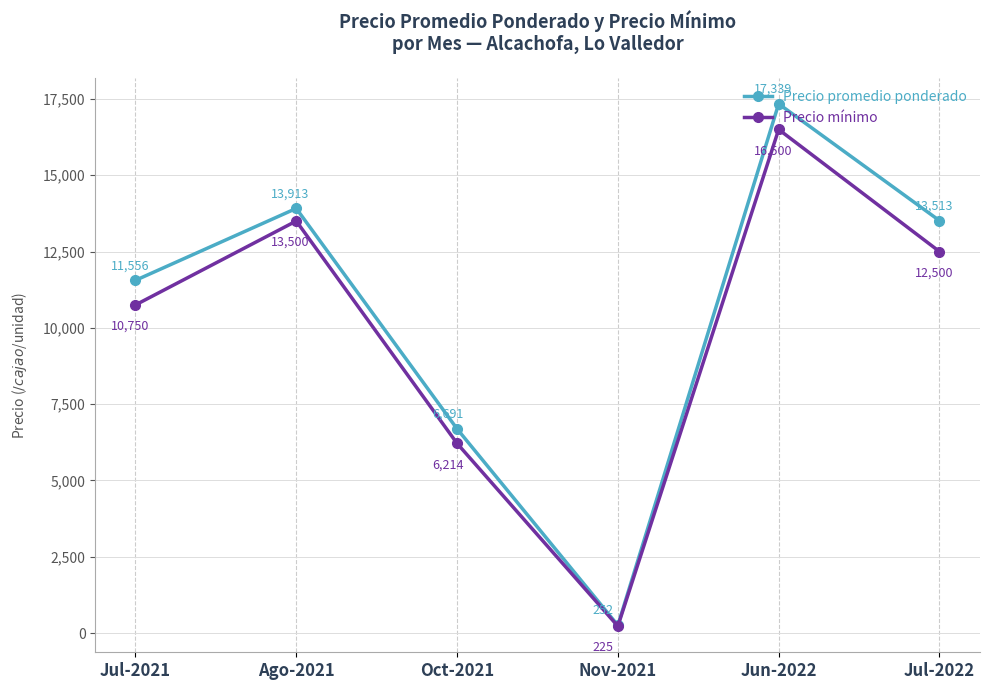

Is it true that Precio mínimo equals 2737 at Jul-2022?

False